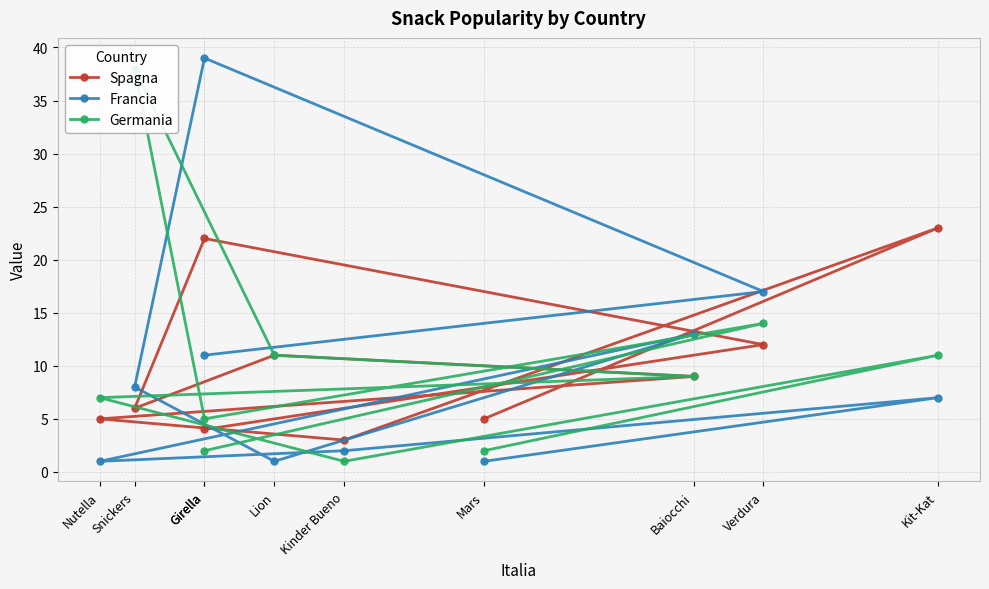

Which series changed the most between Kinder Bueno and Nutella?

Germania